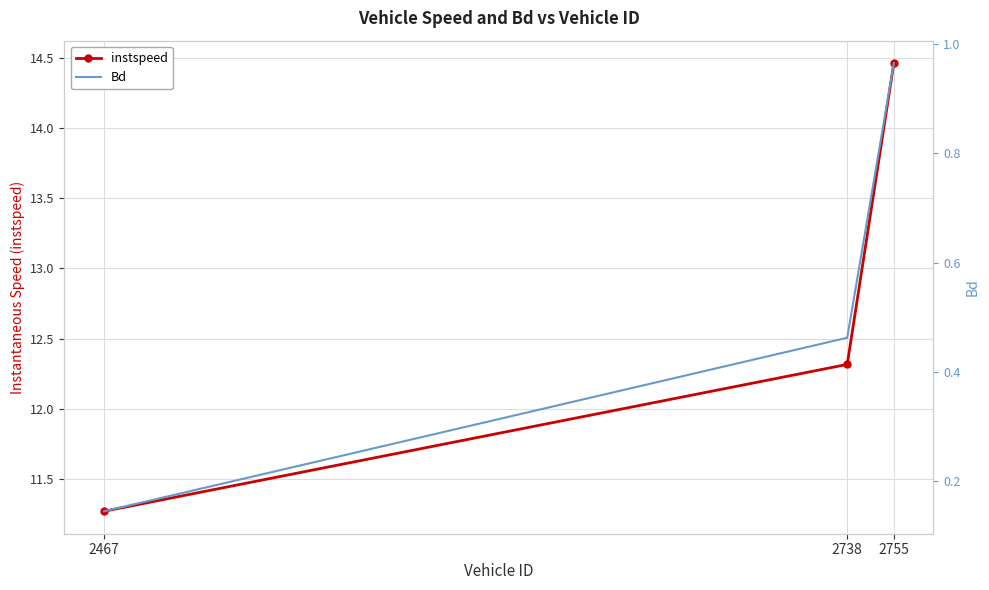

How many series are shown in this chart?

2